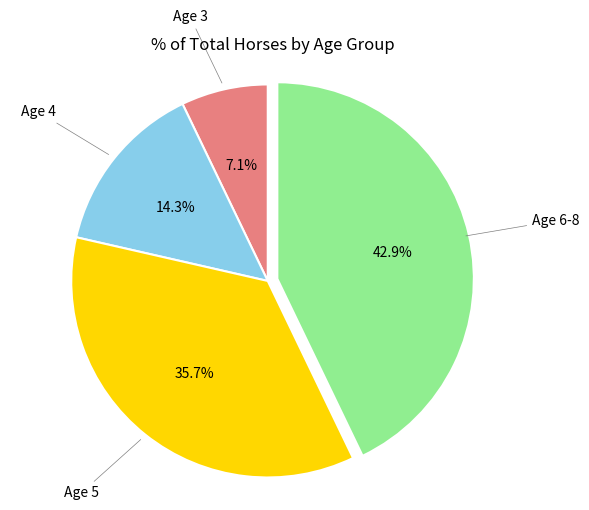

Does any single category account for the majority?

No